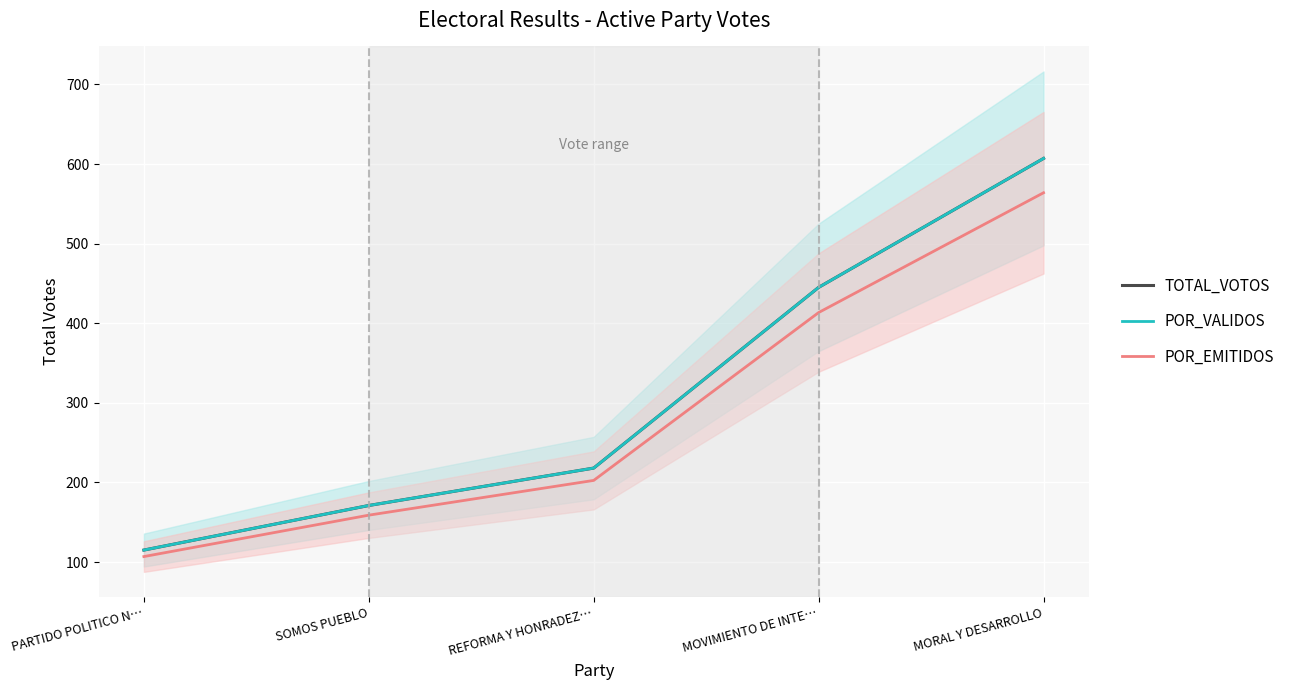

True or false: POR_EMITIDOS and POR_VALIDOS cross at least once.

False